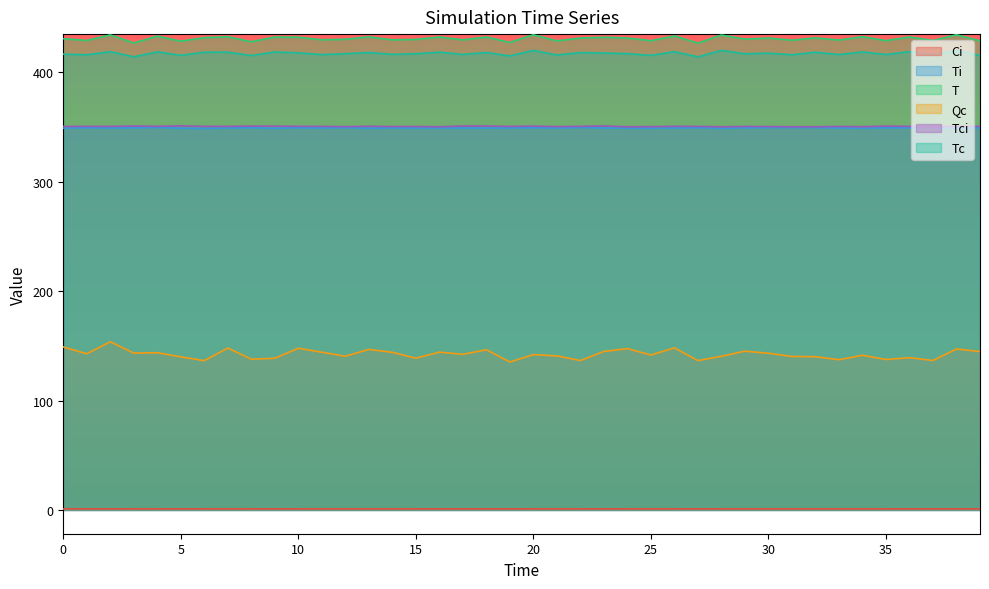

What is the approximate value of Qc at 35?

137.5